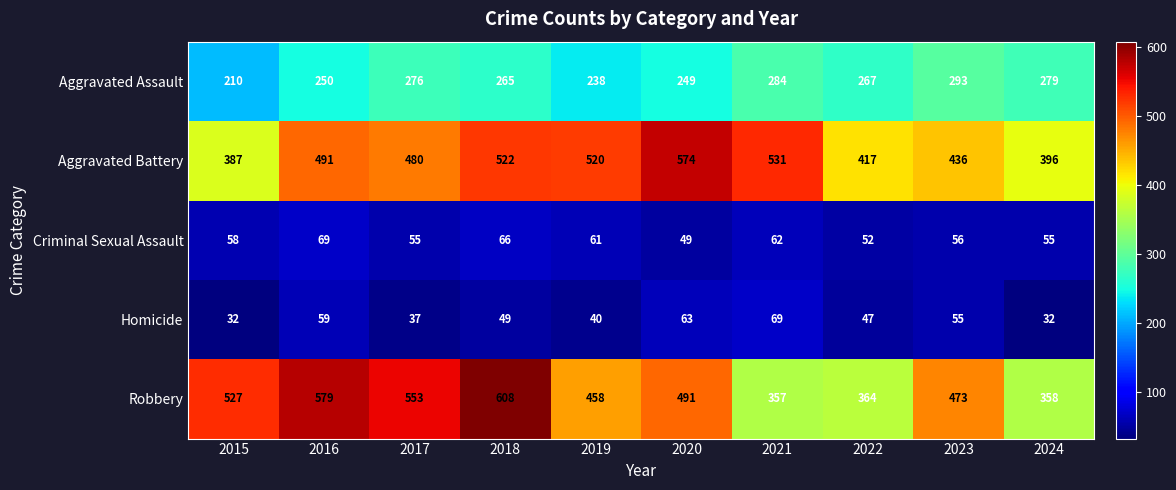

Where is Criminal Sexual Assault nearest to the value 59?

2015